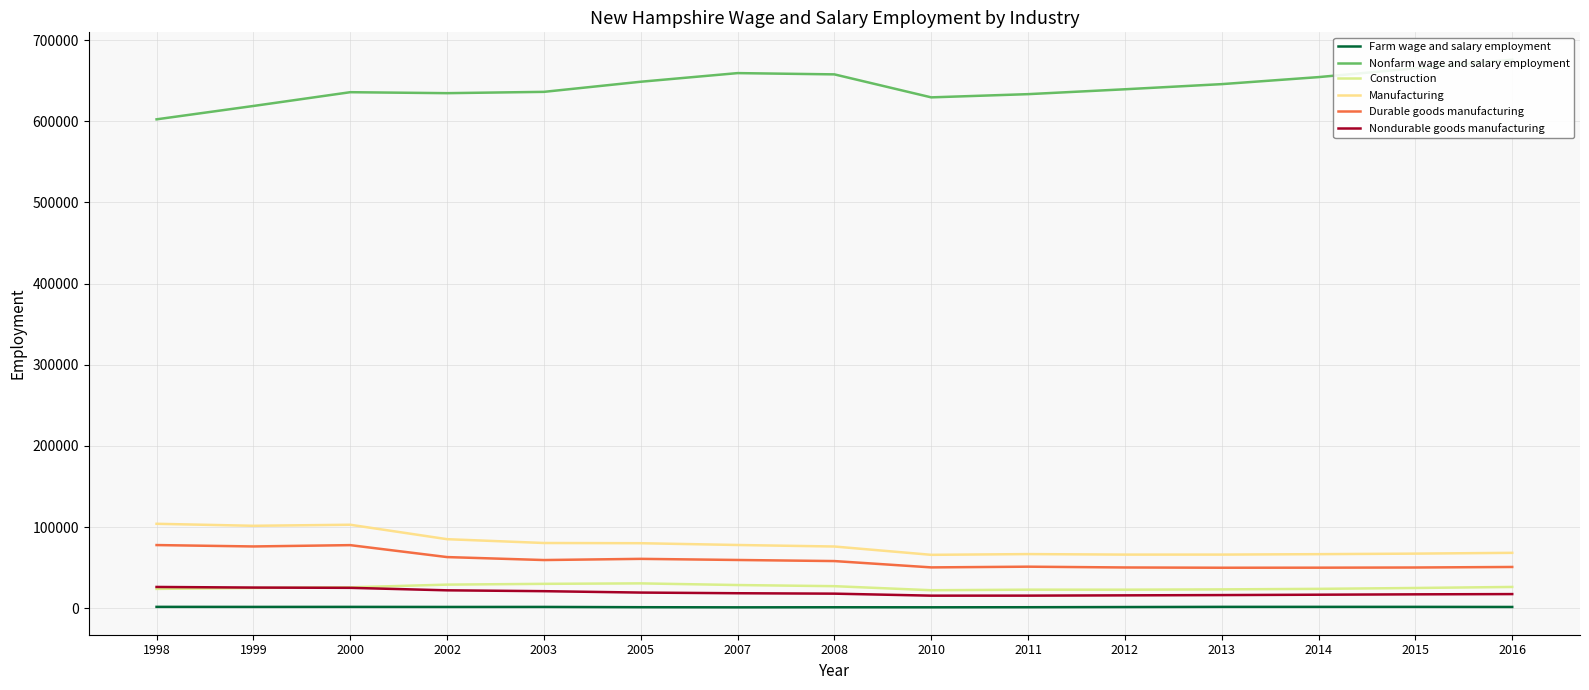

What is the total value across all series at 2012?

795843